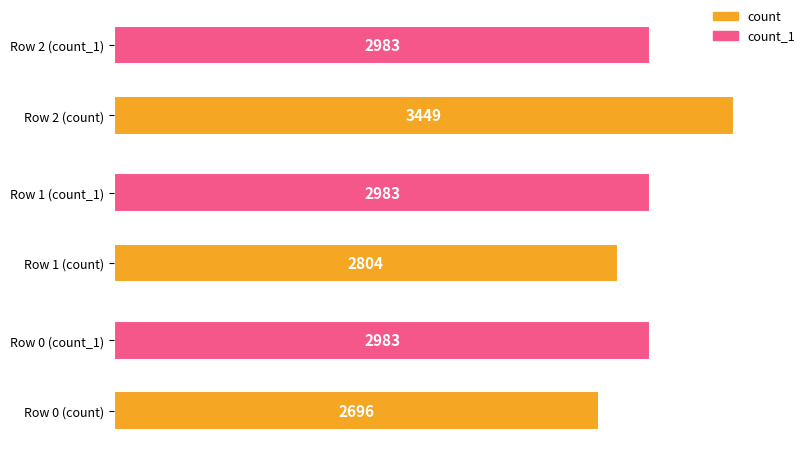

Which series has the largest total across all categories?

count